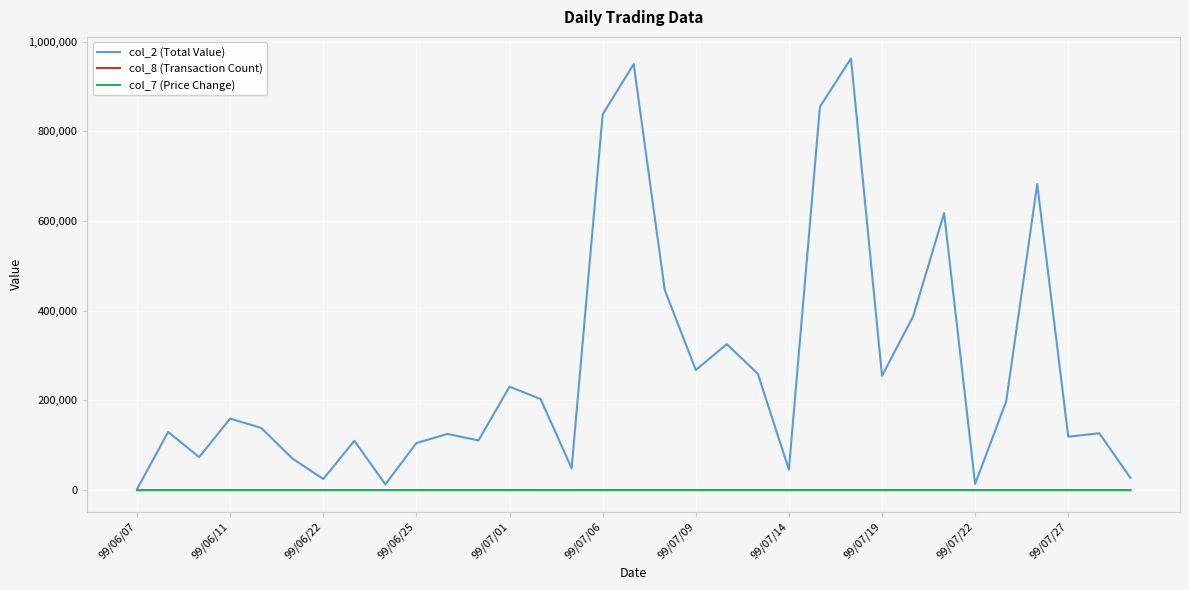

Which series has the largest total across all categories?

col_2 (Total Value)